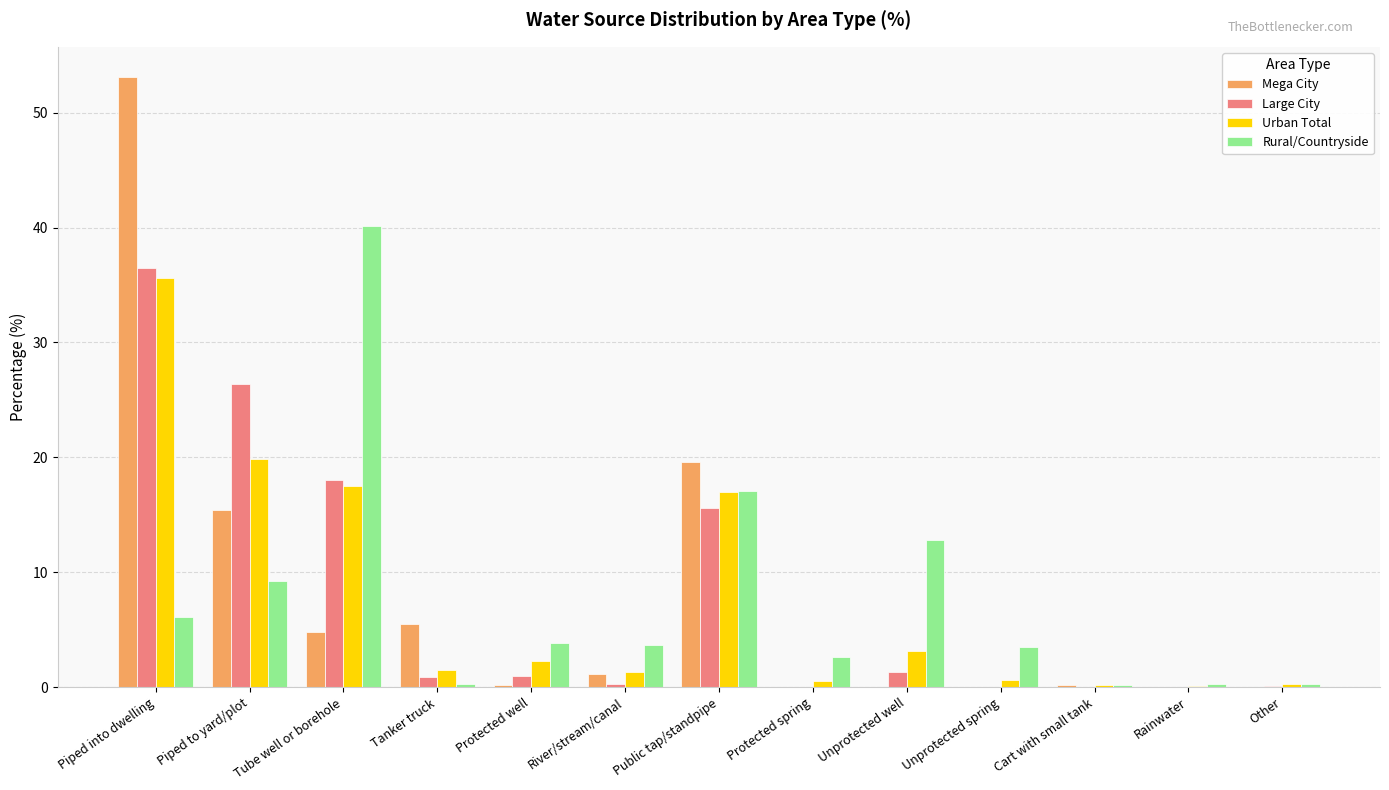

How many groups of bars are there?

13